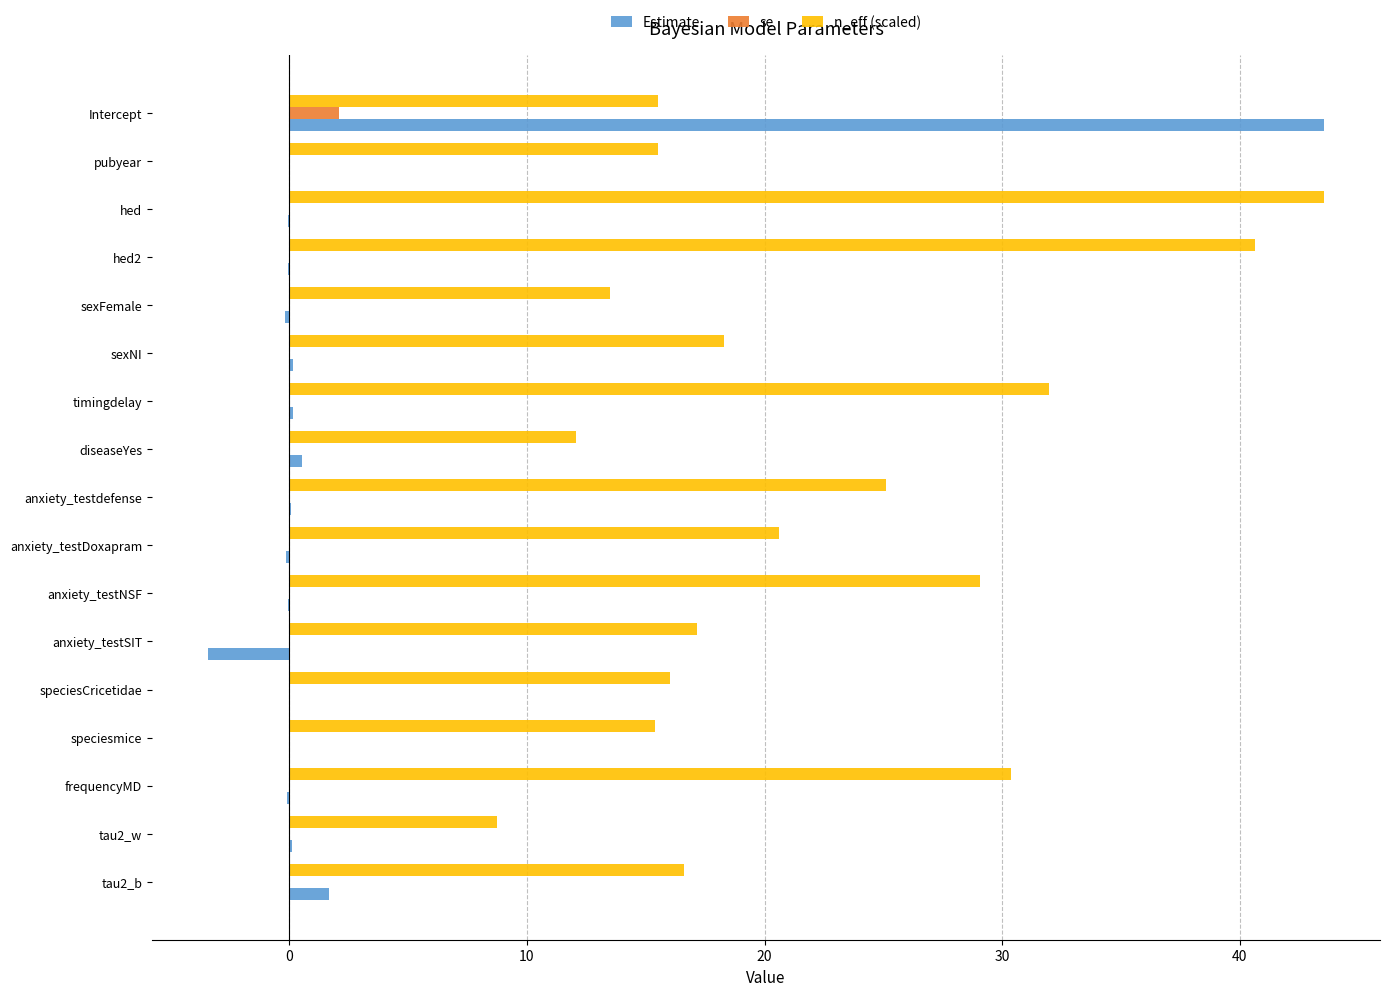

Which category has the highest value in the Estimate series?

Intercept